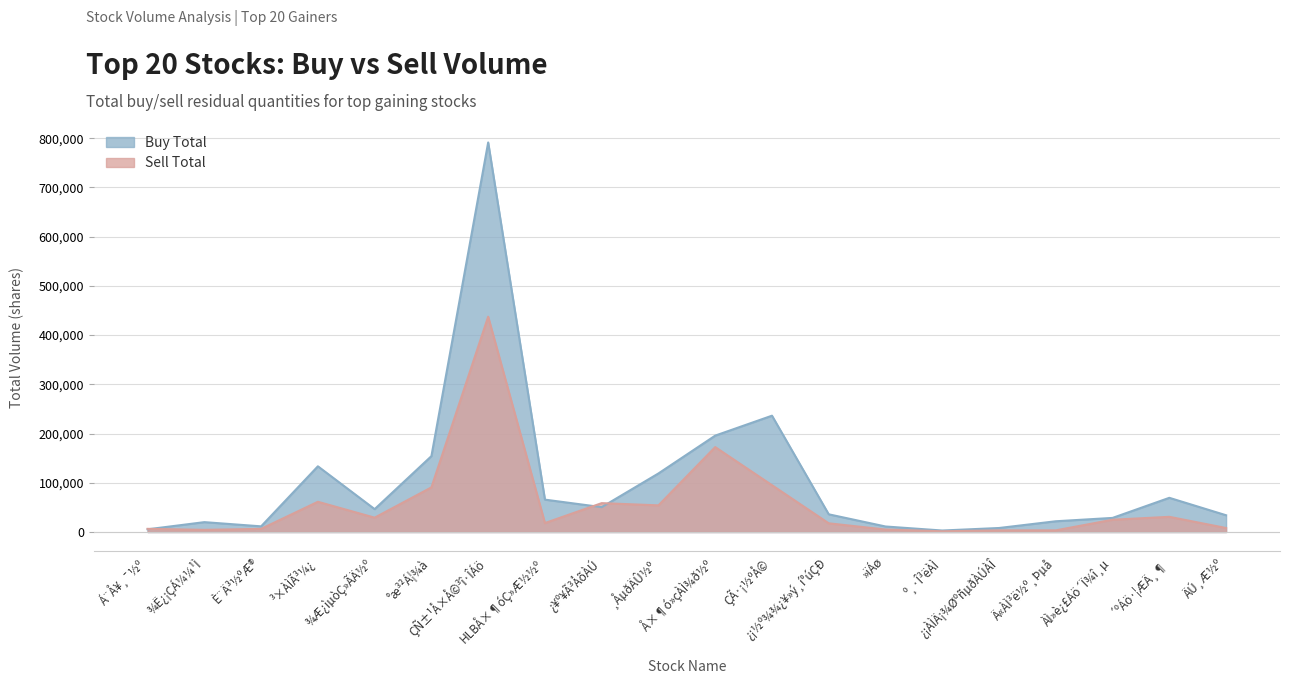

Which label corresponds to the smallest value in the chart?

º¸·Î³ëÀÌ